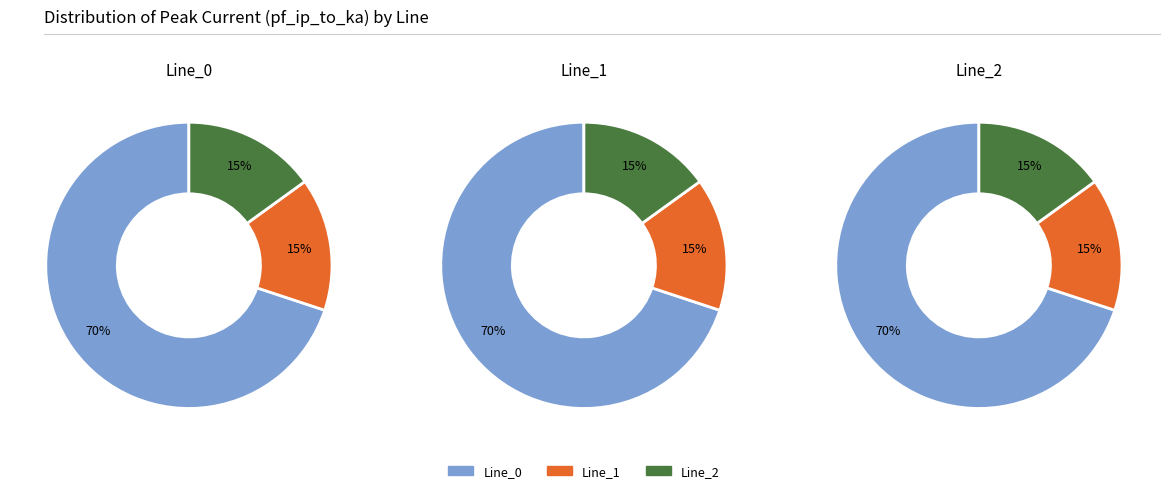

Which category has the biggest portion of the pie?

Line_0